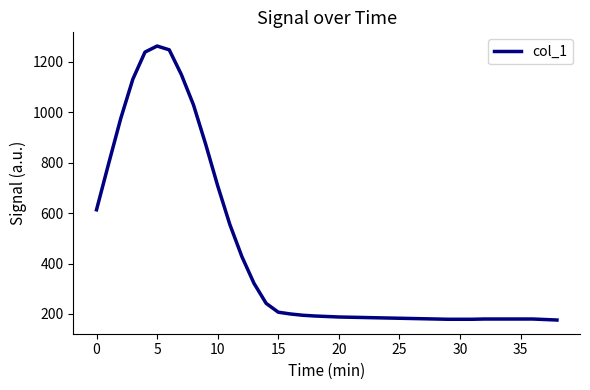

What is the difference between the maximum and minimum values?

1086